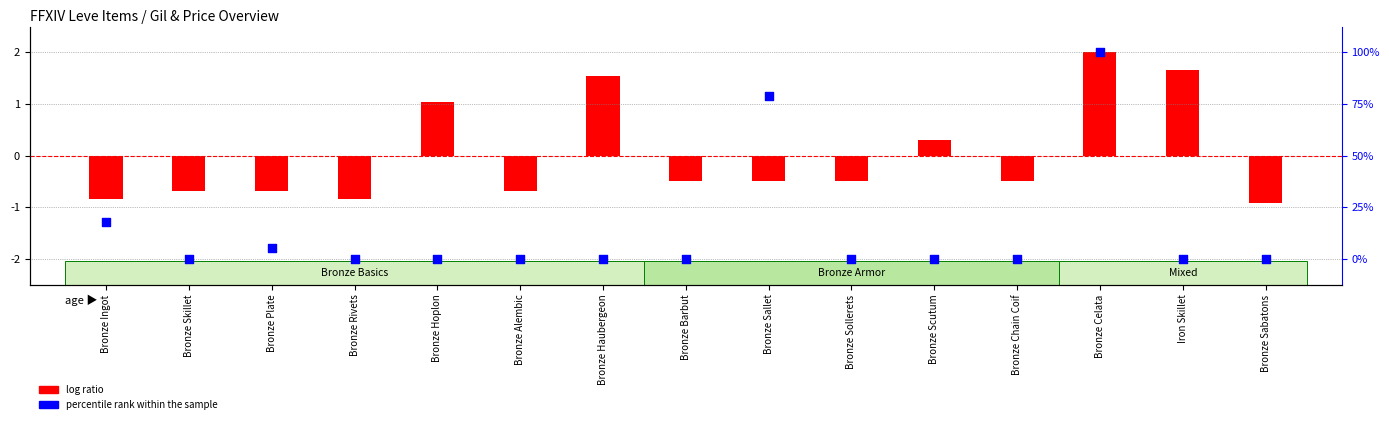

Which series reaches the minimum Y coordinate?

log ratio